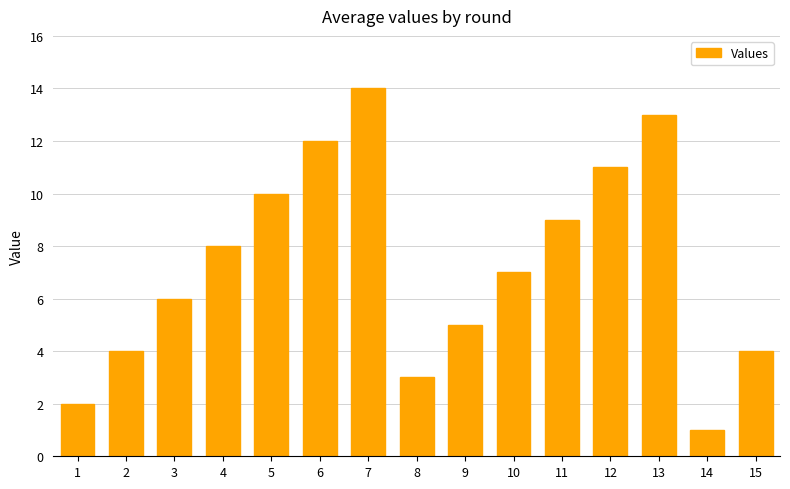

What is the difference between the values at 13 and 15?

9